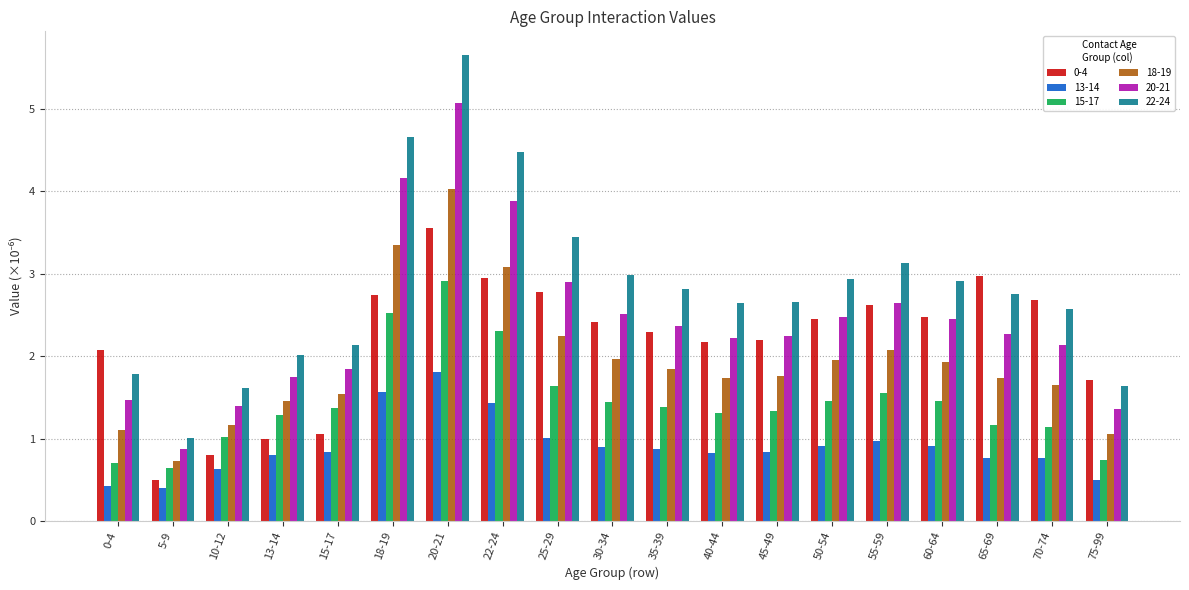

What is the maximum value for 13-14?

1.8